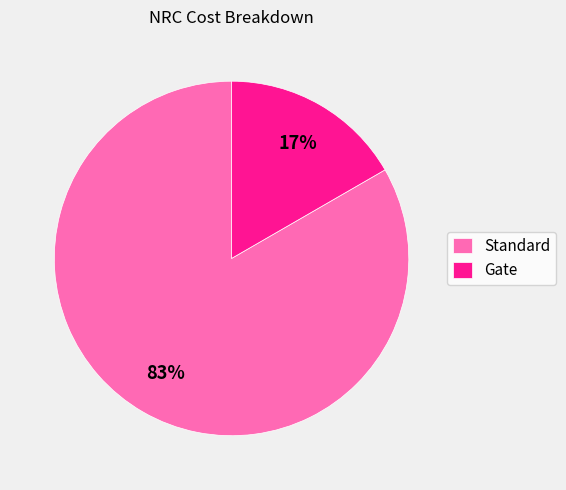

Which category has the biggest portion of the pie?

Standard